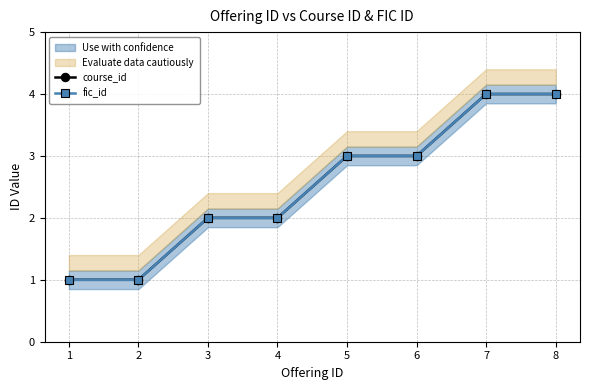

What is the sum of all fic_id values?

20